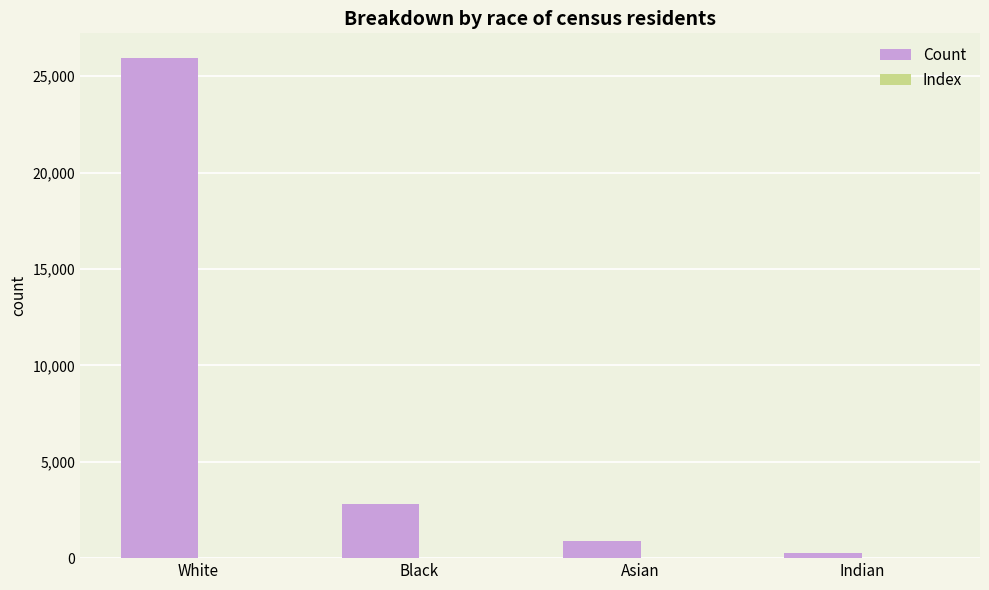

What is the total value across all series at Indian?

289